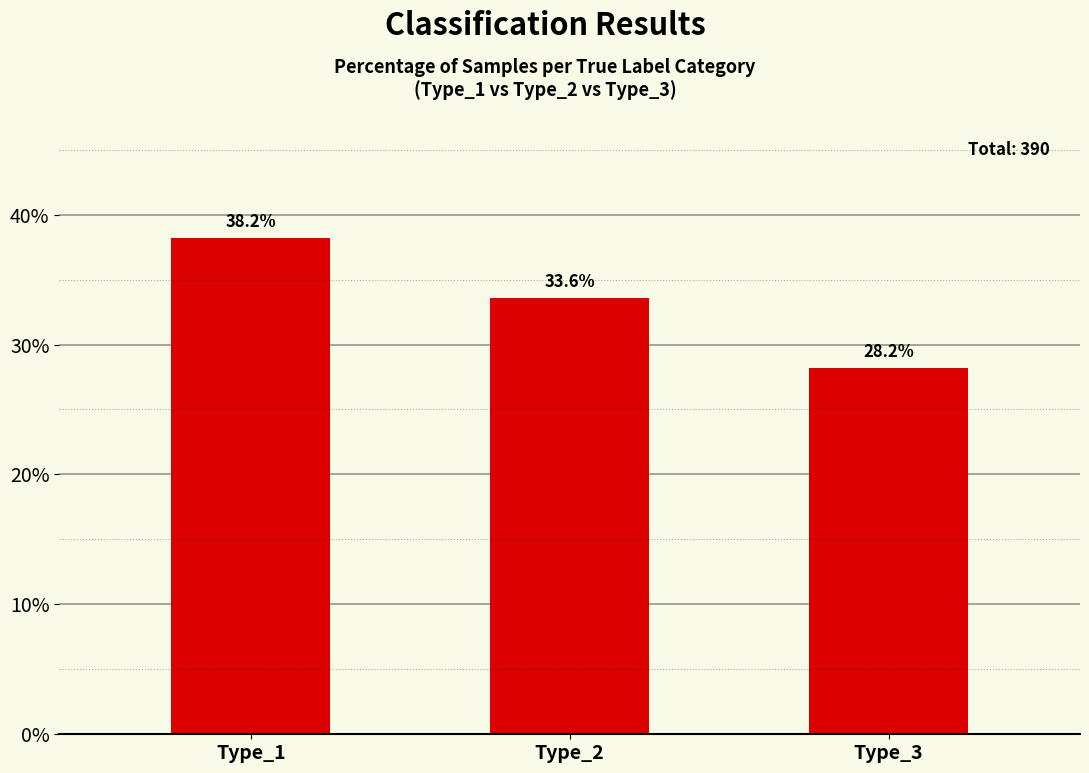

The value at Type_1 is 38.2. True or false?

True